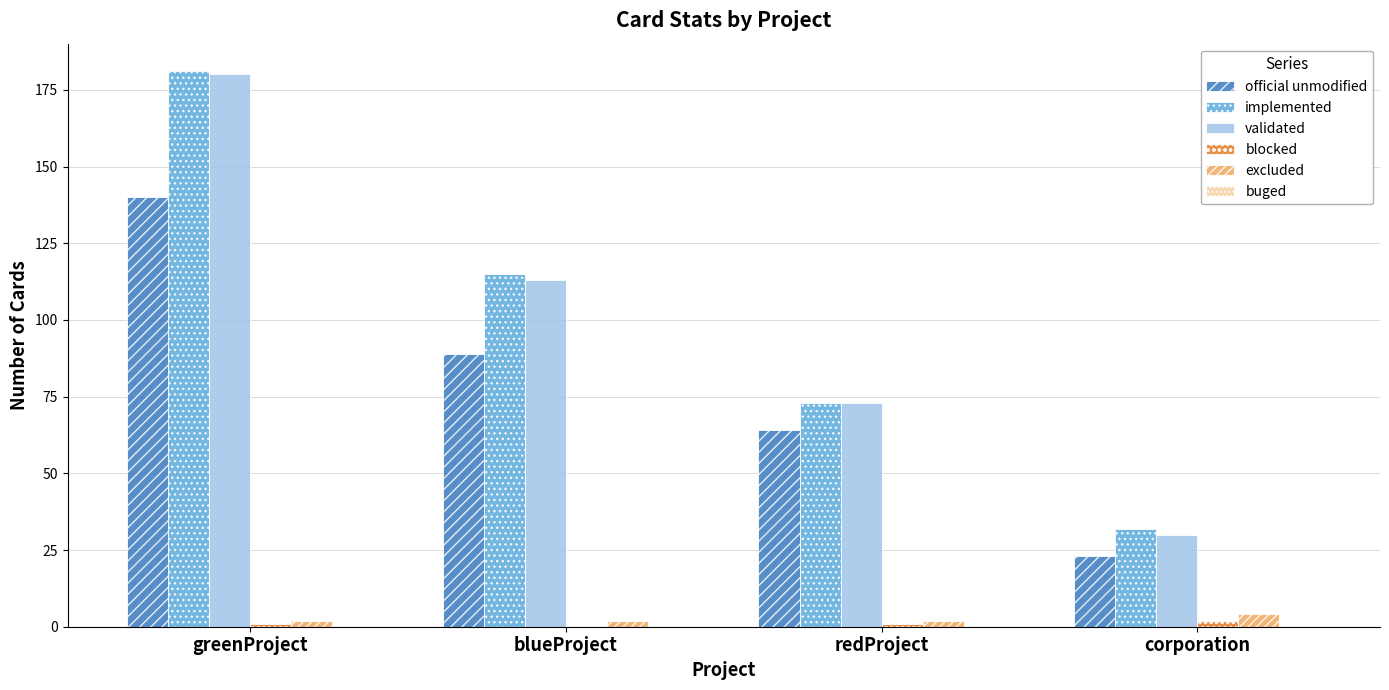

How many groups of bars are there?

4